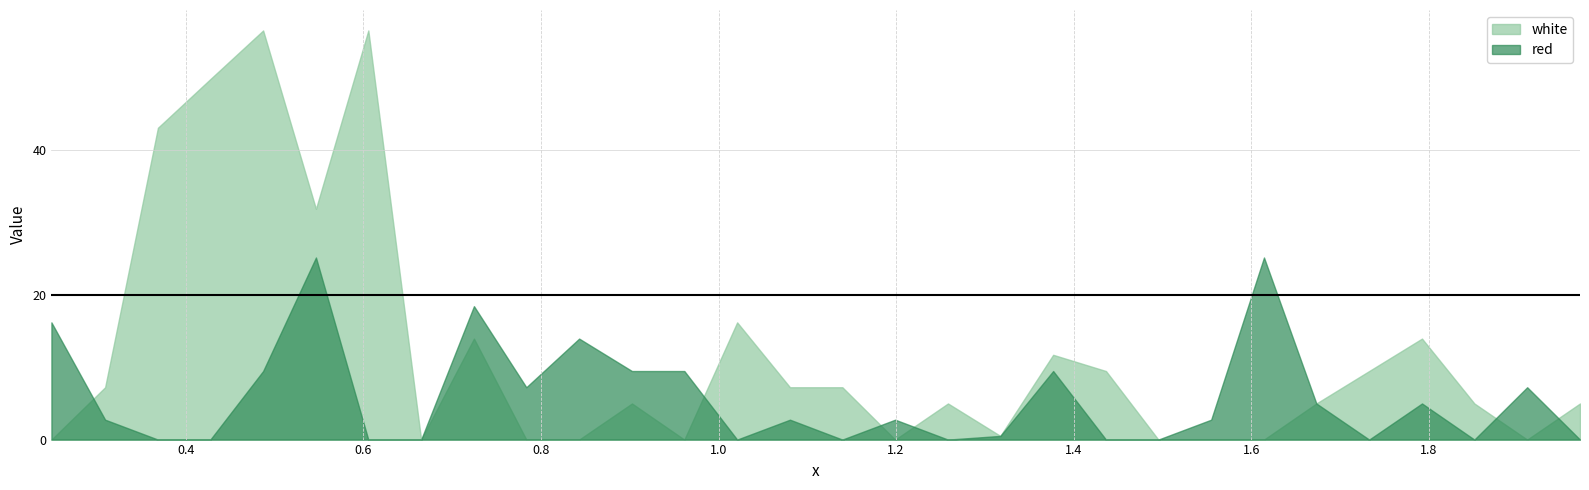

Reading left to right, extract all data points from this chart.

white: 0.0	7.2	43.1	49.9	56.6	31.9	56.6	0.0	14.0	0.0	0.0	5.0	0.0	16.2	7.2	7.2	0.0	5.0	0.5	11.7	9.5	0.0	0.0	0.0	5.0	9.5	14.0	5.0	0.0	5.0
red: 16.2	2.8	0.0	0.0	9.5	25.2	0.0	0.0	18.5	7.2	14.0	9.5	9.5	0.0	2.8	0.0	2.8	0.0	0.5	9.5	0.0	0.0	2.8	25.2	5.0	0.0	5.0	0.0	7.2	0.0